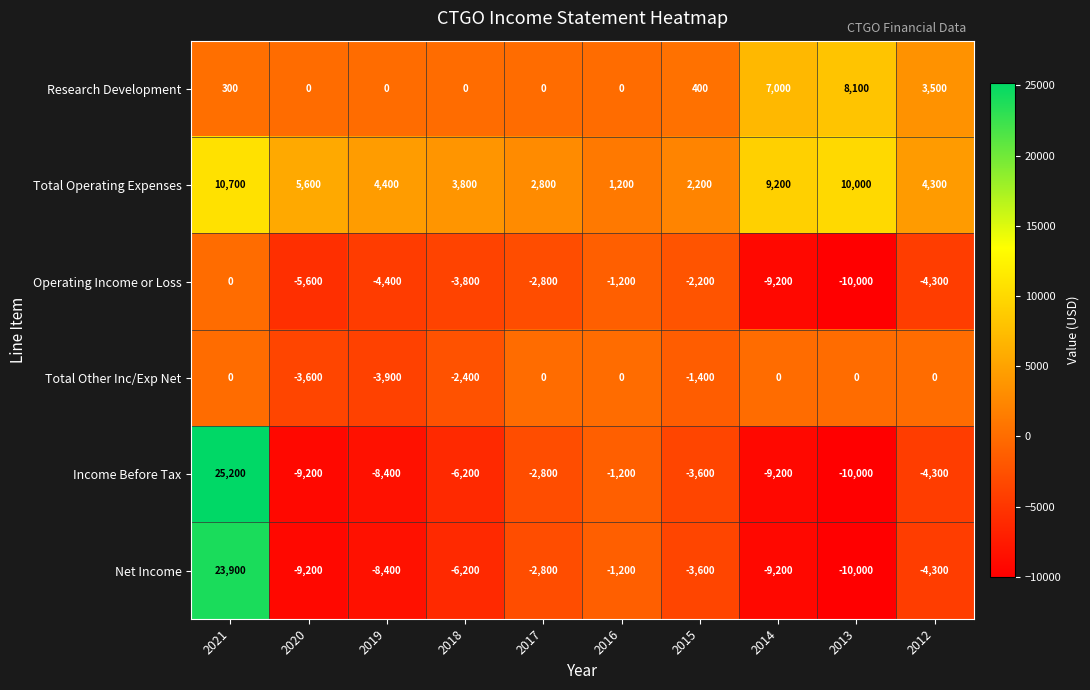

What is the total value across all series at 2016?

-2400